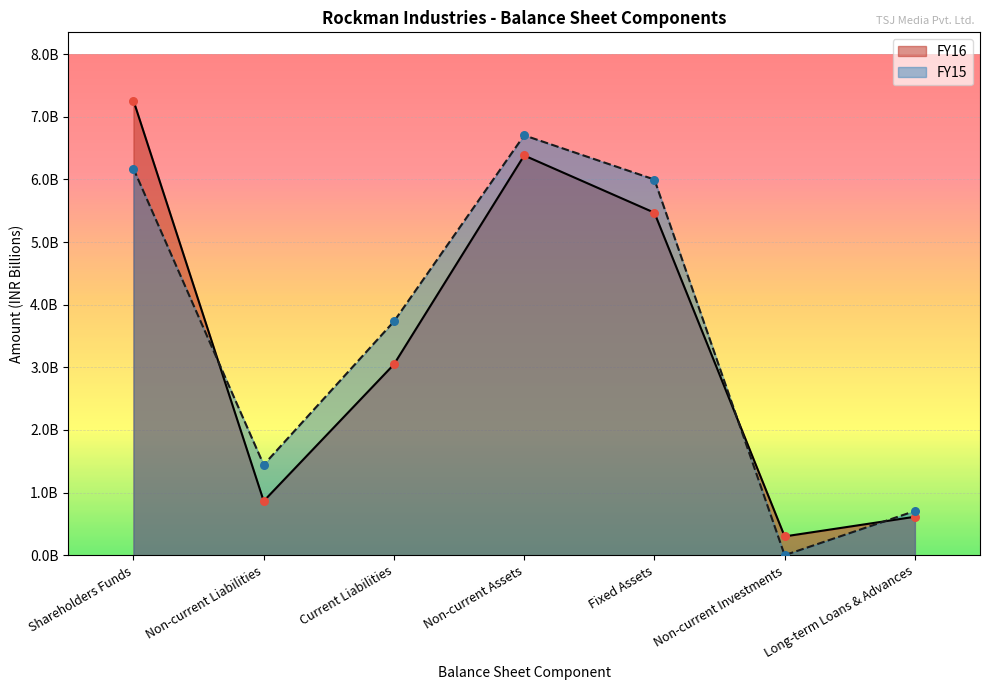

At how many categories does at least one series exceed 3?

4